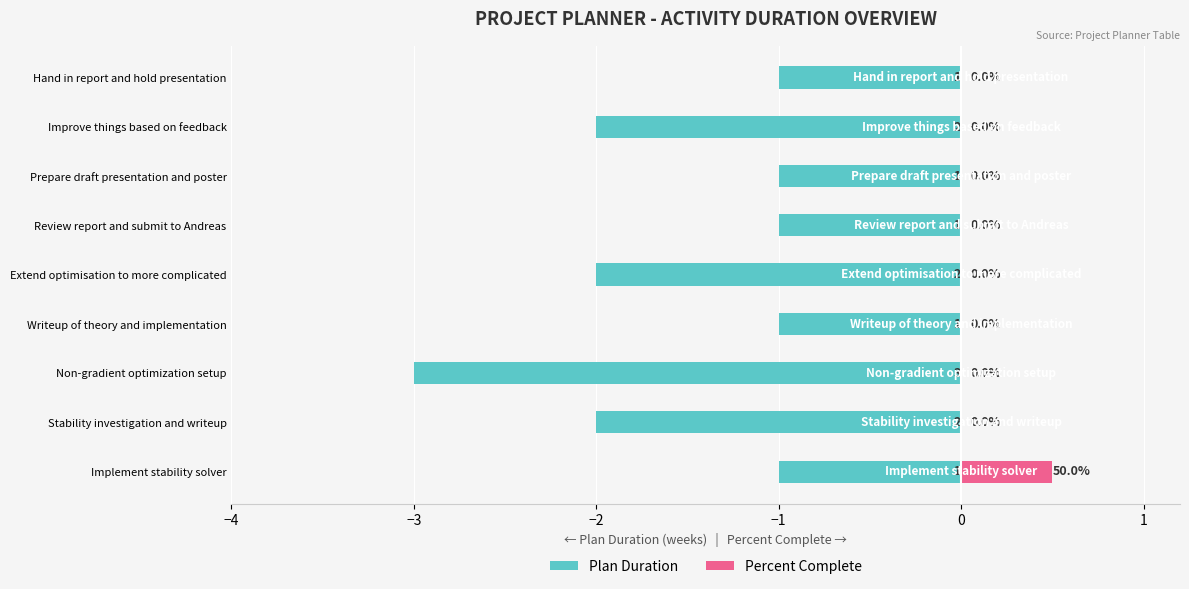

What is the difference between the maximum and minimum values in the Percent Complete series?

0.5